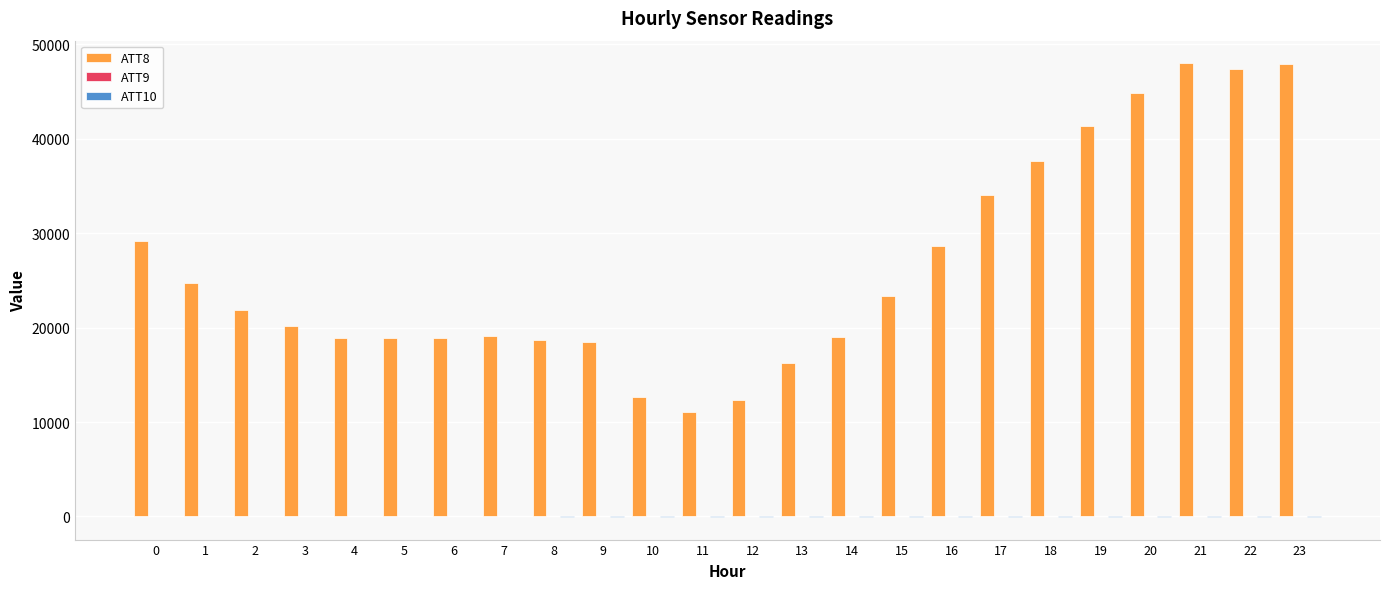

What is the maximum value shown in the chart?

48000.0